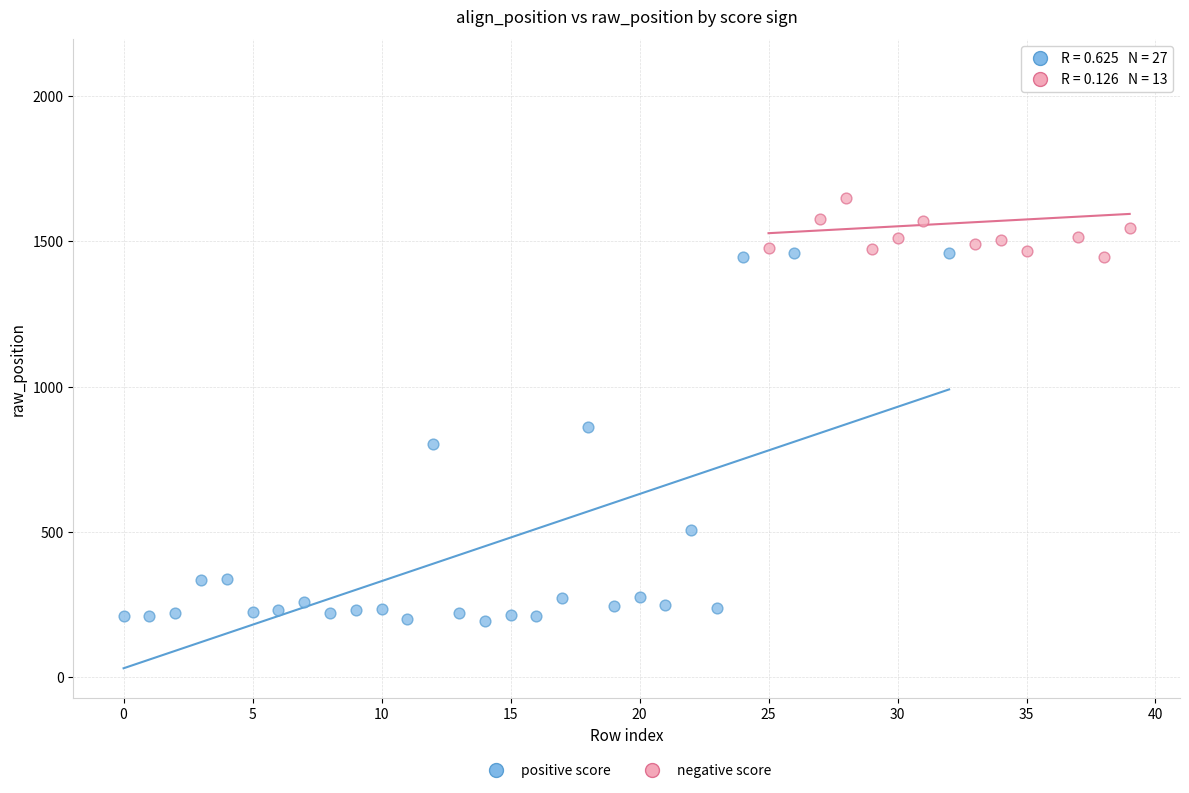

Which series has the largest Y range (max minus min)?

positive score